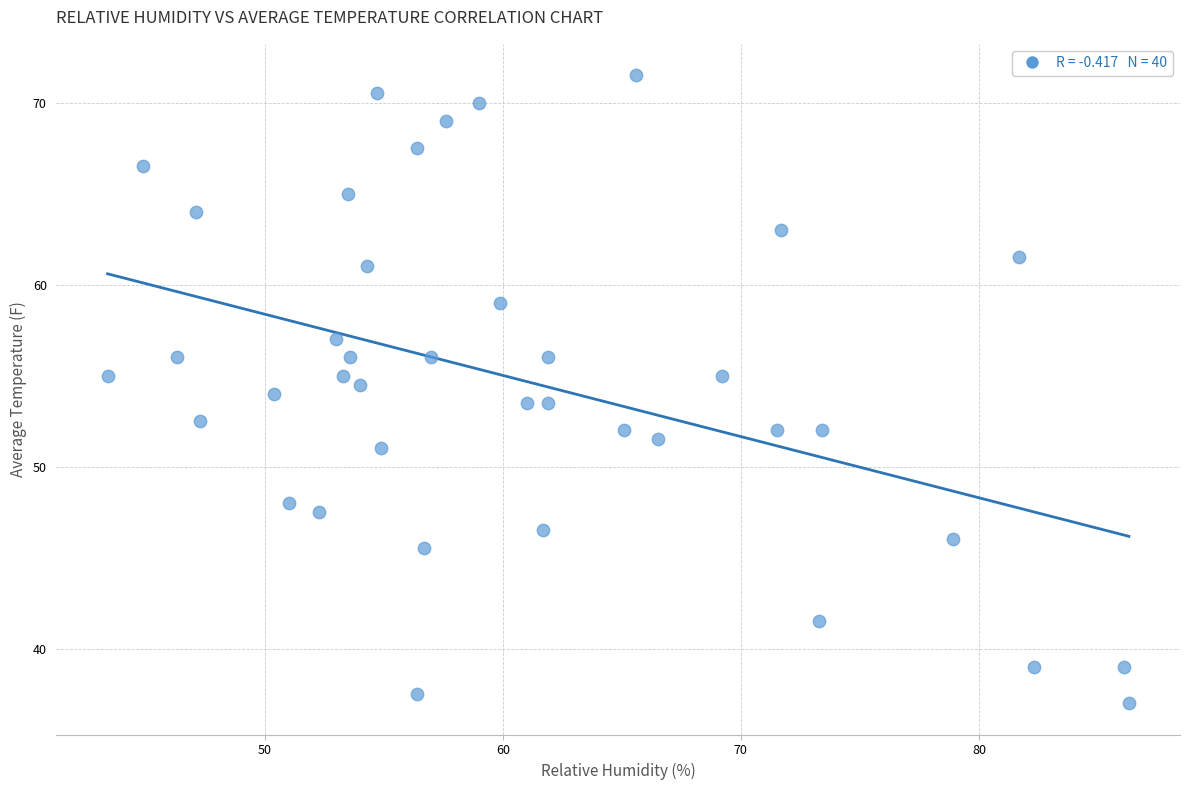

What is the range of X values (max minus min)?

42.9